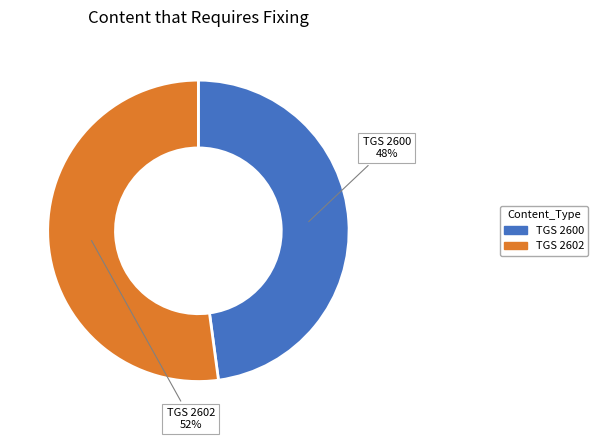

True or false: TGS 2602 accounts for 52% of the total.

True